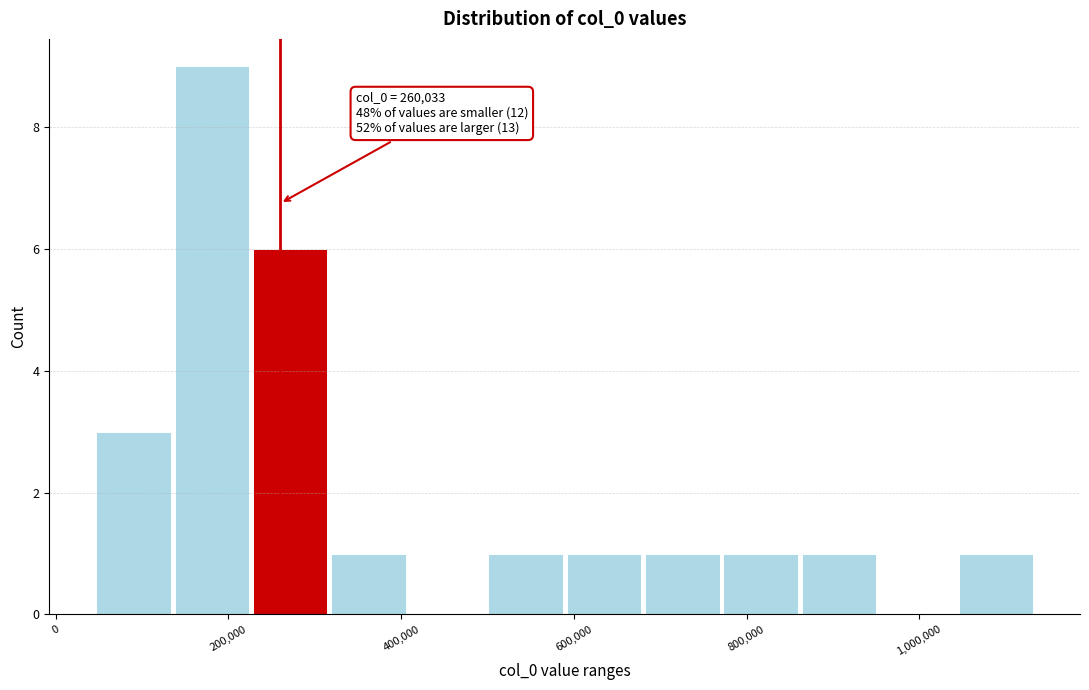

Which range on the x-axis has the tallest bar?

140000 to 220000